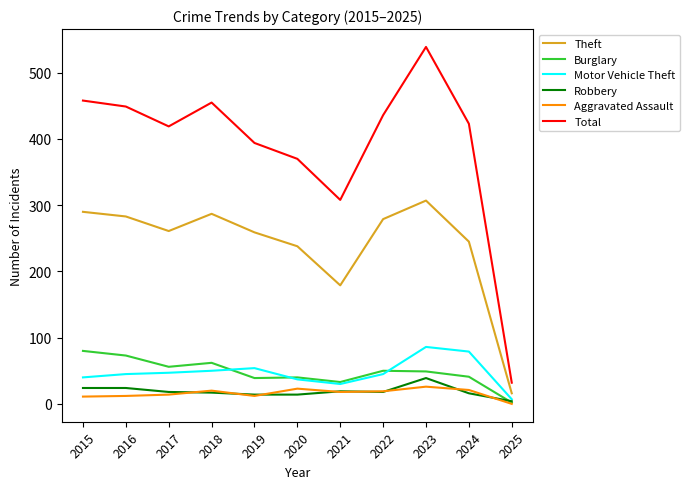

Count the number of data series in this chart.

6